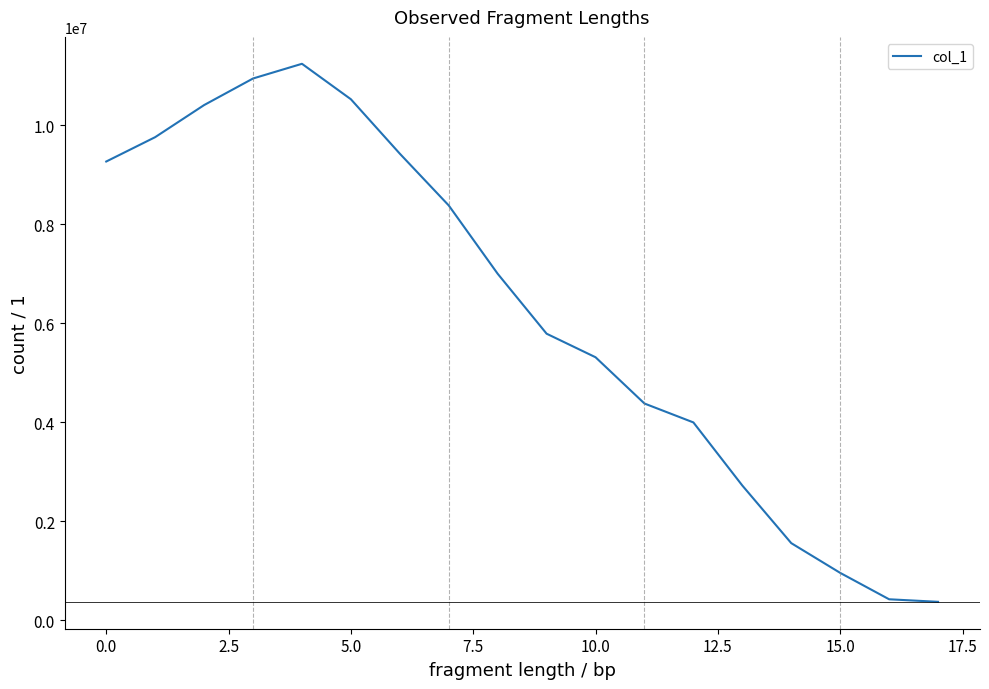

How many interior local peaks (higher than both neighbors) does the data have?

1